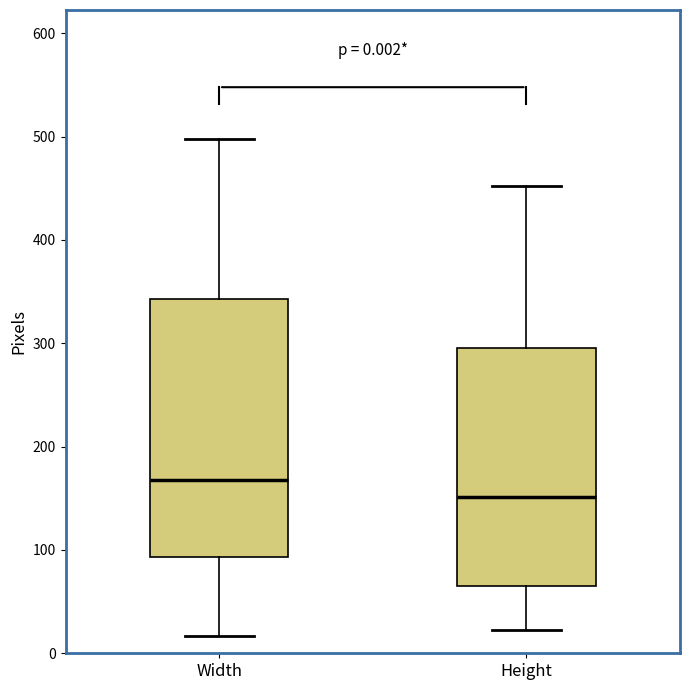

Comparing the boxes themselves (not the whiskers), which one is the tallest?

Width